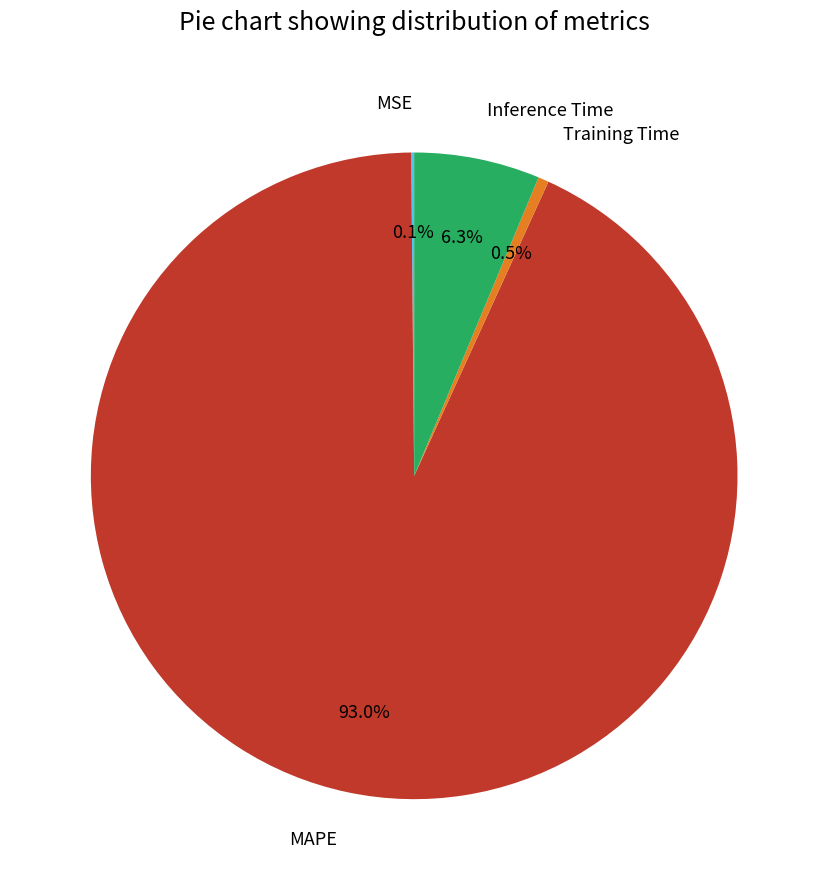

To the nearest percent, what is the average slice percentage?

25%